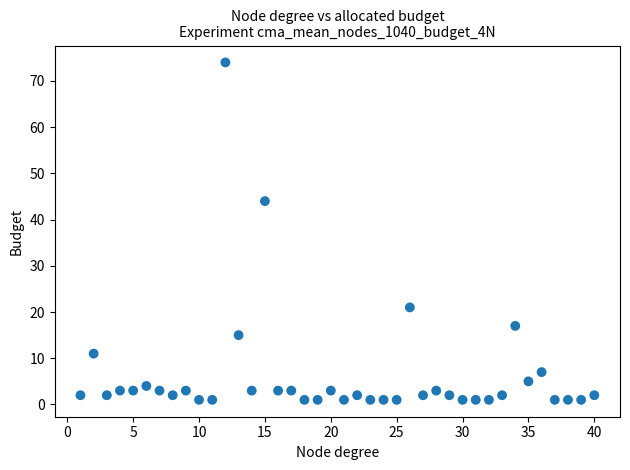

What is the range of X values (max minus min)?

39